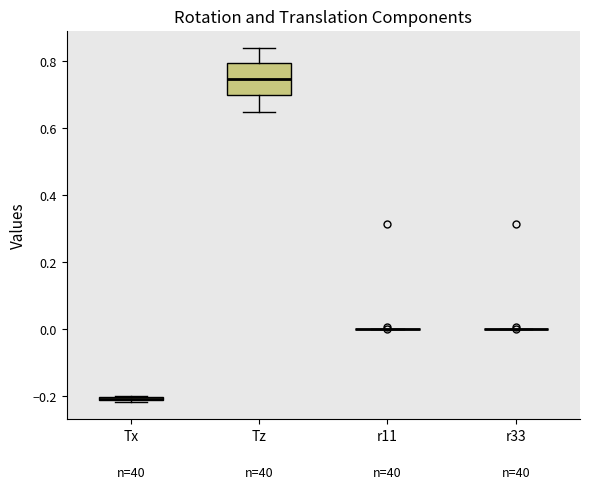

Comparing the boxes themselves (not the whiskers), which one is the tallest?

Tz